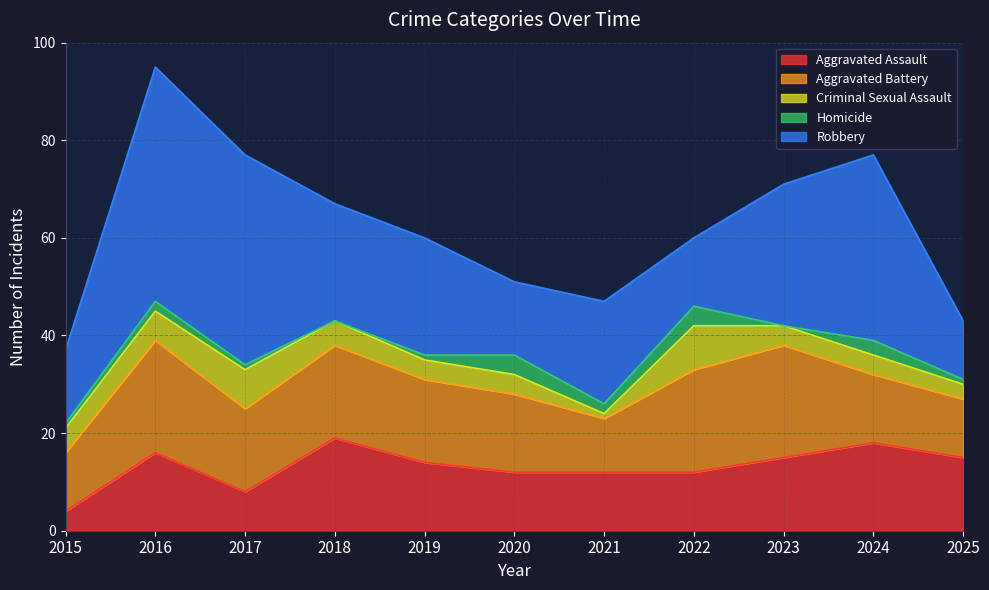

The Aggravated Assault series shows 10 at 2019. True or false?

False